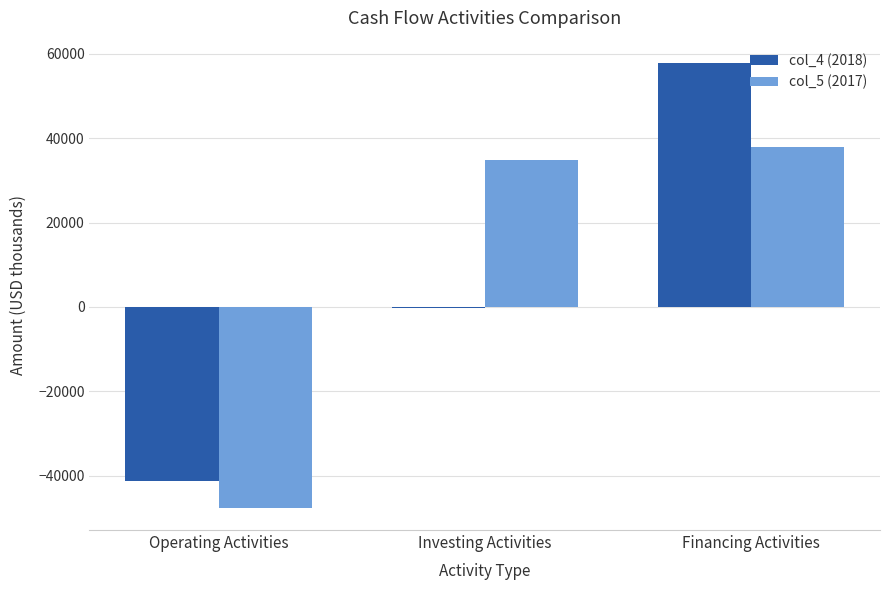

The col_4 (2018) series shows 38125 at Financing Activities. True or false?

False